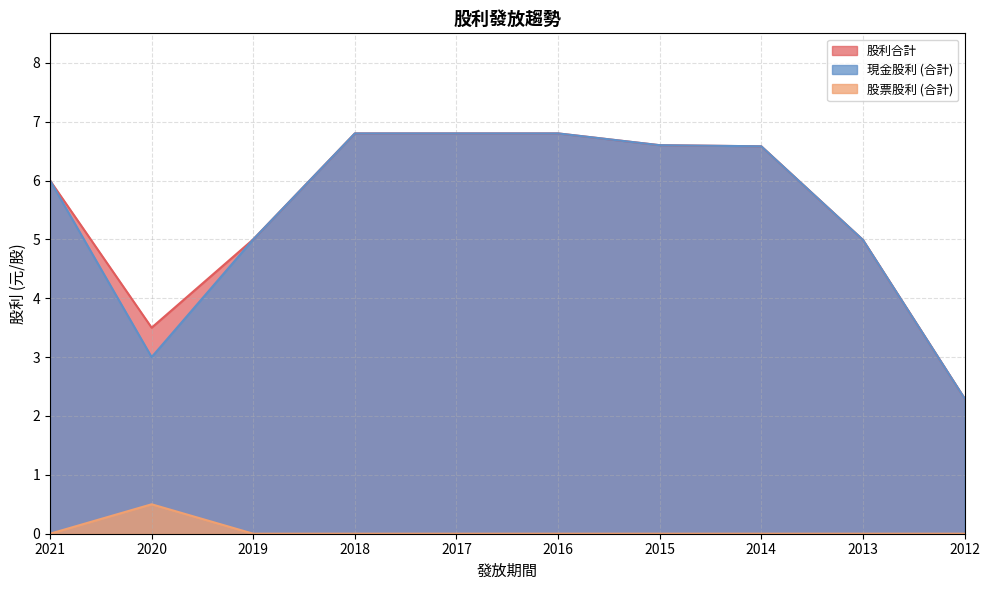

Count the number of data series in this chart.

3